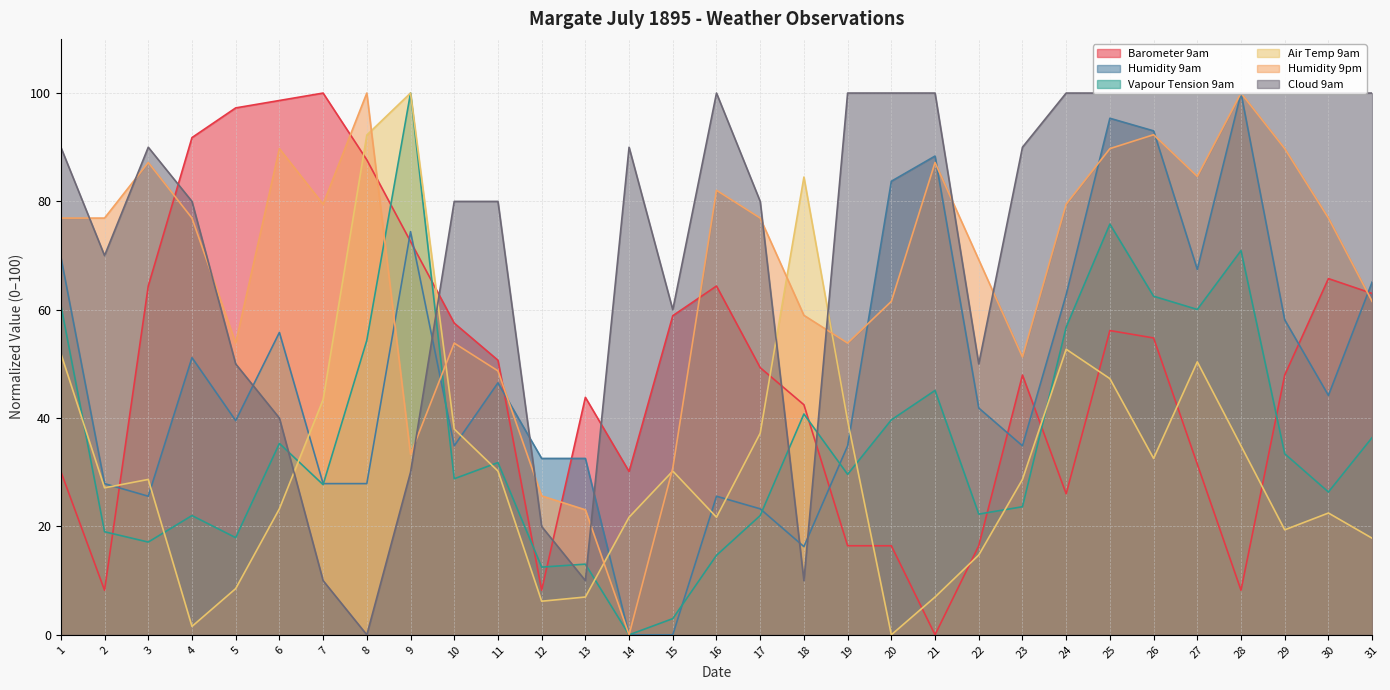

At 5, list the series in order from smallest to largest.

Air Temp 9am, Vapour Tension 9am, Humidity 9am, Cloud 9am, Humidity 9pm, Barometer 9am